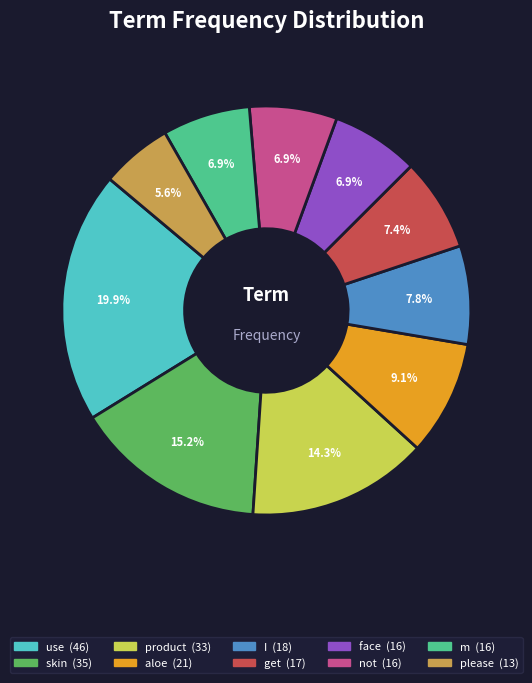

How much of the chart is everything except use?

80.1%